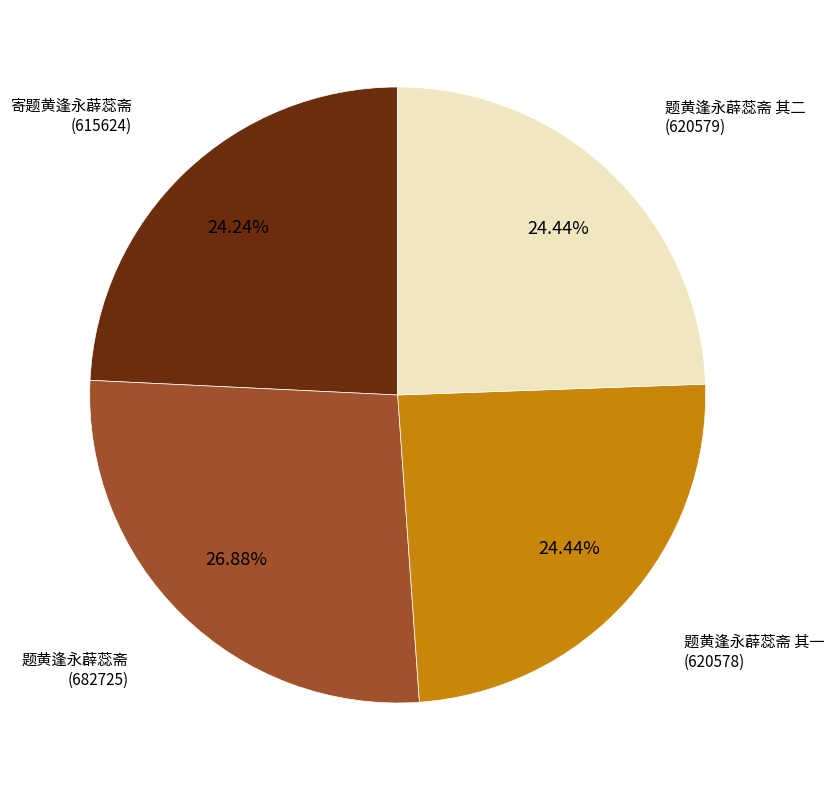

Does any single category account for the majority?

No